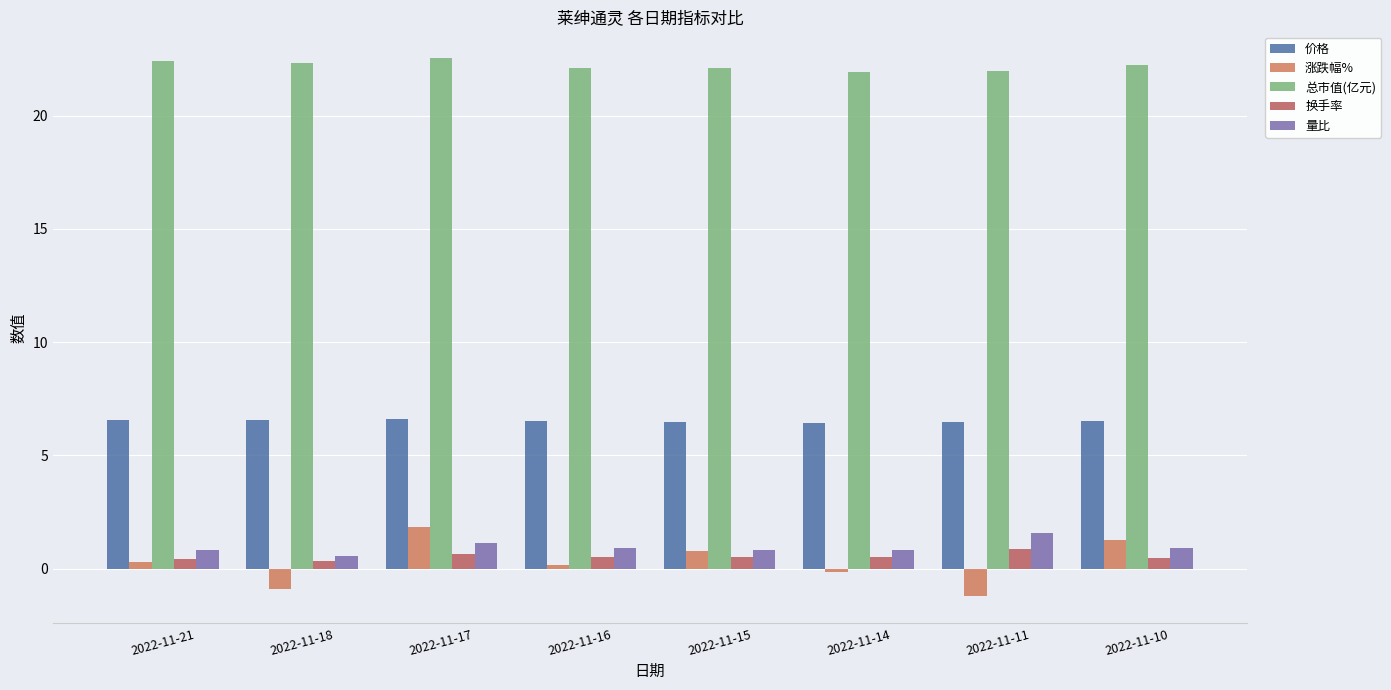

At how many categories does at least one series exceed 13?

8